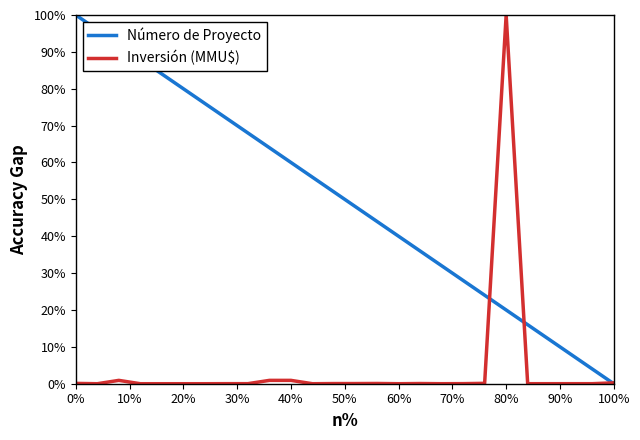

At which category is the sum across all series the highest?

80%